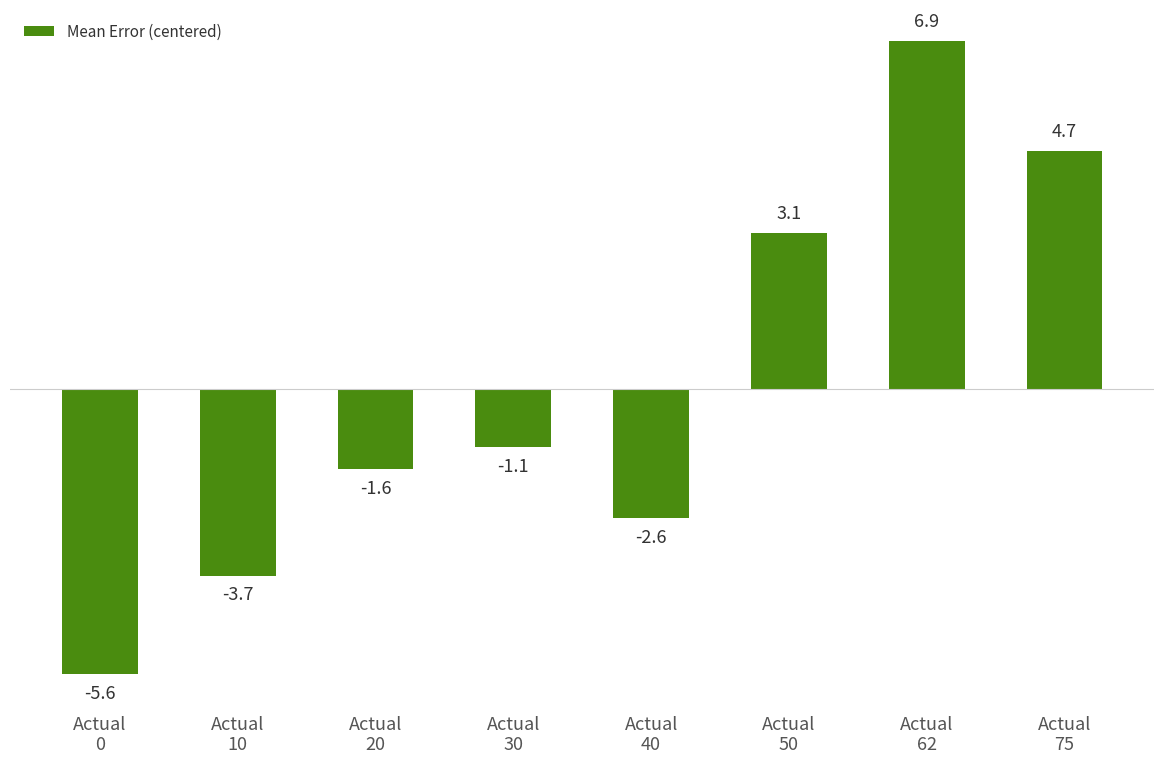

What value does the data have at Actual
30?

-1.1